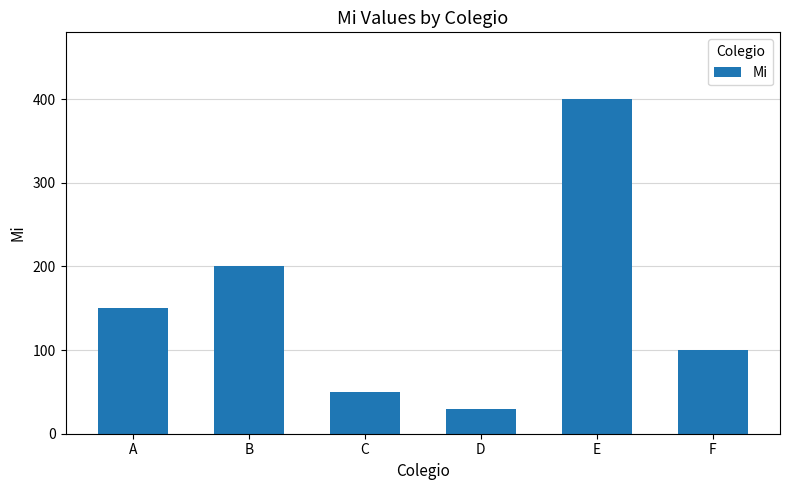

At which label is the value closest to 215?

B